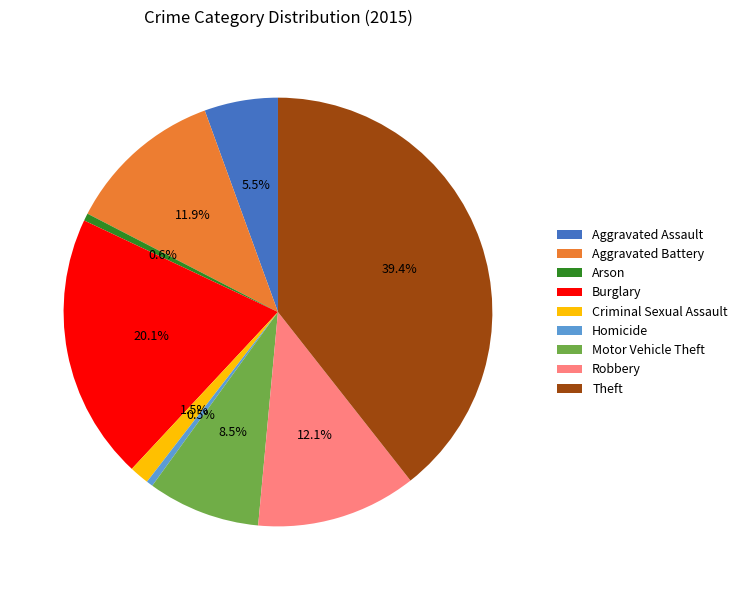

Between Theft and Criminal Sexual Assault, which is larger?

Theft